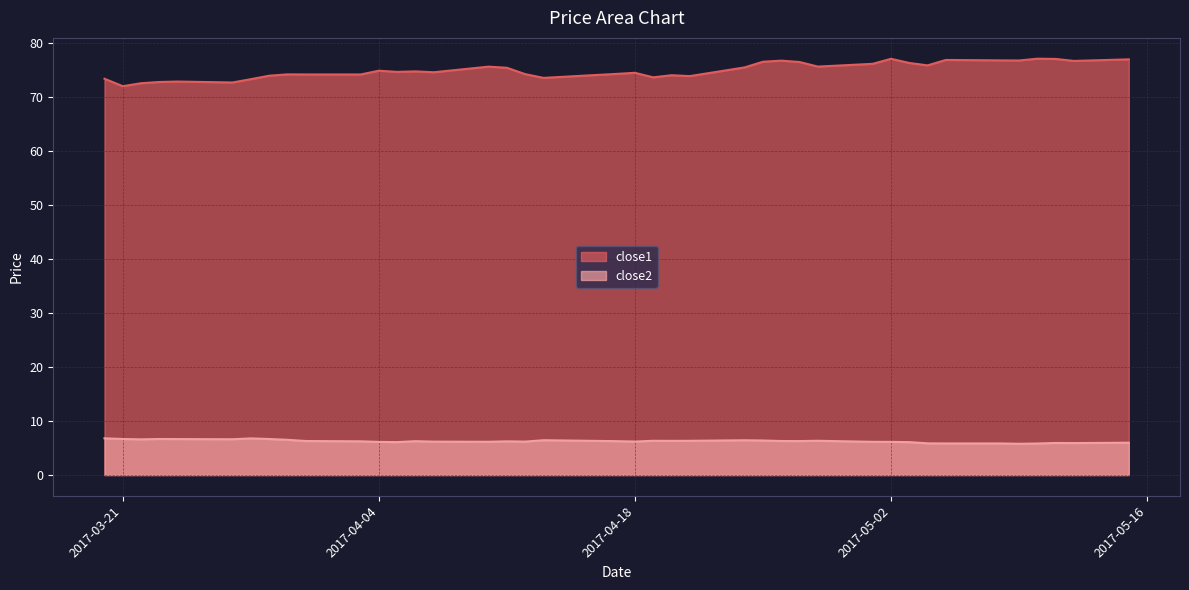

Is the value of close1 at 2017-03-31 greater than the value of close2 at 2017-04-13?

Yes